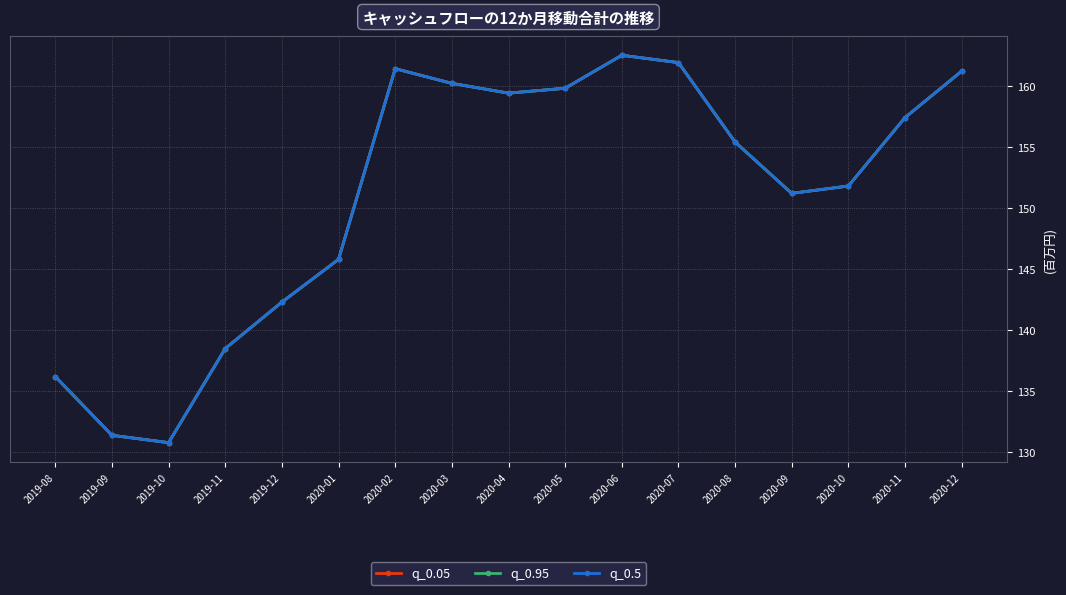

Reading right to left, extract all data points from this chart.

q_0.05: 2020-12=161.2	2020-11=157.4	2020-10=151.8	2020-09=151.2	2020-08=155.4	2020-07=161.9	2020-06=162.5	2020-05=159.8	2020-04=159.4	2020-03=160.2	2020-02=161.4	2020-01=145.8	2019-12=142.3	2019-11=138.5	2019-10=130.8	2019-09=131.4	2019-08=136.2
q_0.95: 2020-12=161.2	2020-11=157.4	2020-10=151.8	2020-09=151.2	2020-08=155.4	2020-07=161.9	2020-06=162.5	2020-05=159.8	2020-04=159.4	2020-03=160.2	2020-02=161.4	2020-01=145.8	2019-12=142.3	2019-11=138.5	2019-10=130.8	2019-09=131.4	2019-08=136.2
q_0.5: 2020-12=161.2	2020-11=157.4	2020-10=151.8	2020-09=151.2	2020-08=155.4	2020-07=161.9	2020-06=162.5	2020-05=159.8	2020-04=159.4	2020-03=160.2	2020-02=161.4	2020-01=145.8	2019-12=142.3	2019-11=138.5	2019-10=130.8	2019-09=131.4	2019-08=136.2